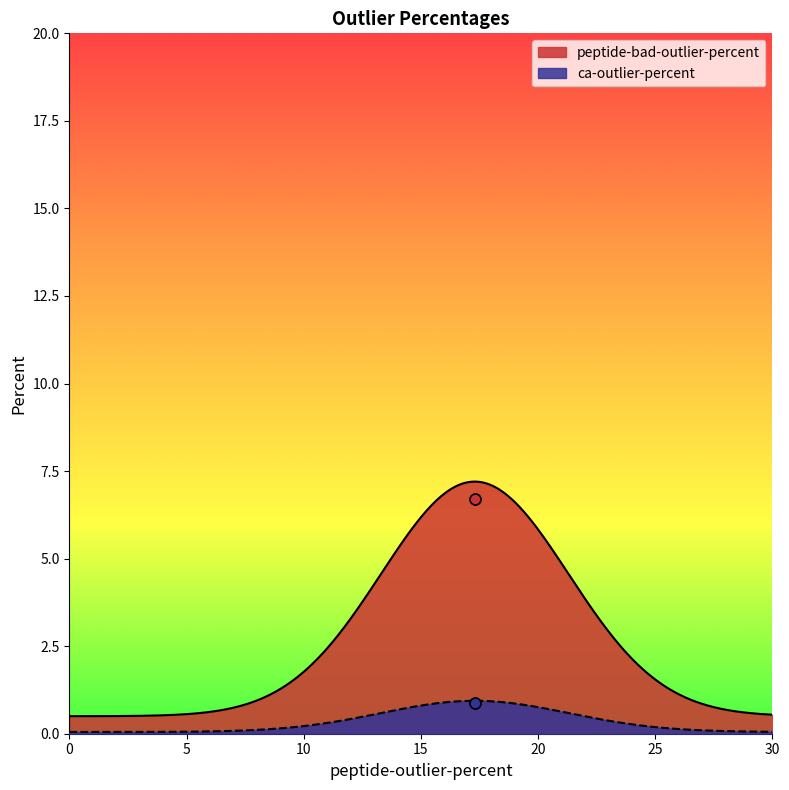

What are all the series names shown in the legend?

peptide-bad-outlier-percent, ca-outlier-percent